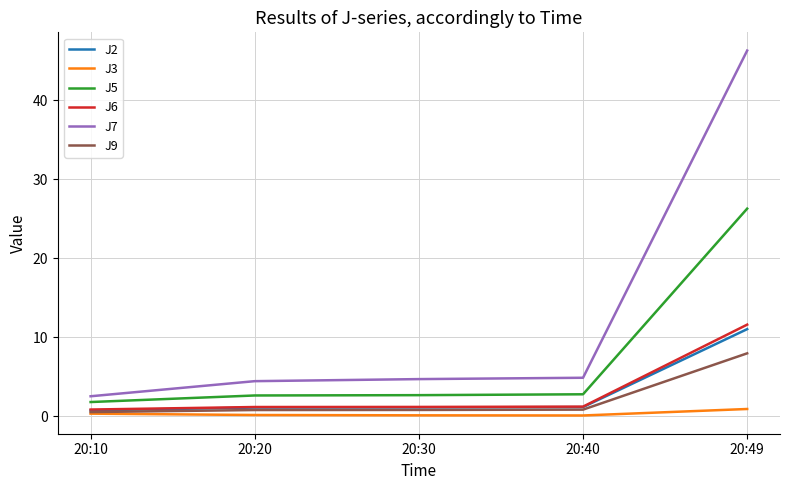

What value does the J7 series have at 20:49?

46.3